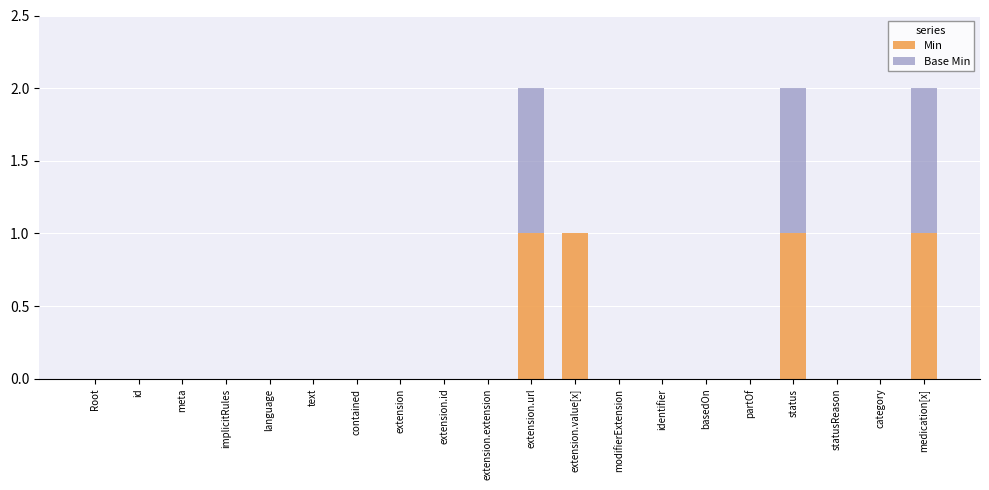

Is it true that Min equals 0 at identifier?

True